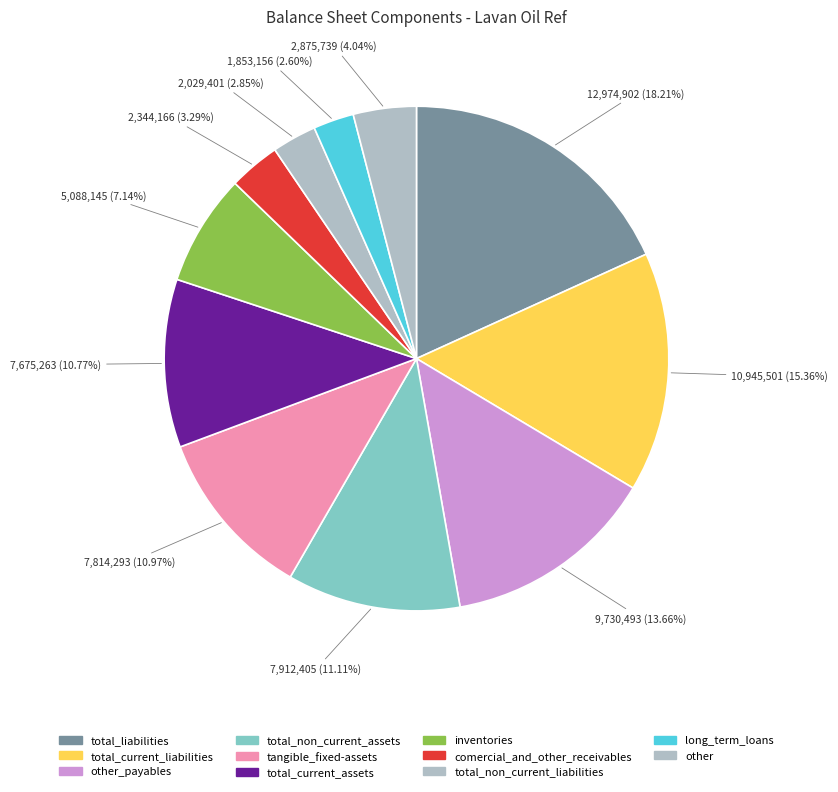

How many segments does this pie chart have?

11